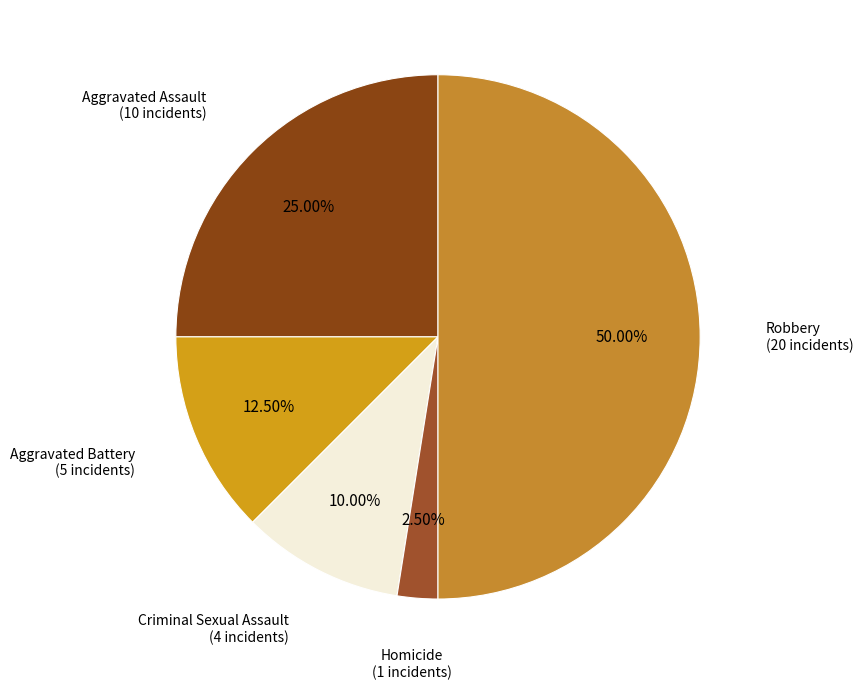

How many segments does this pie chart have?

5